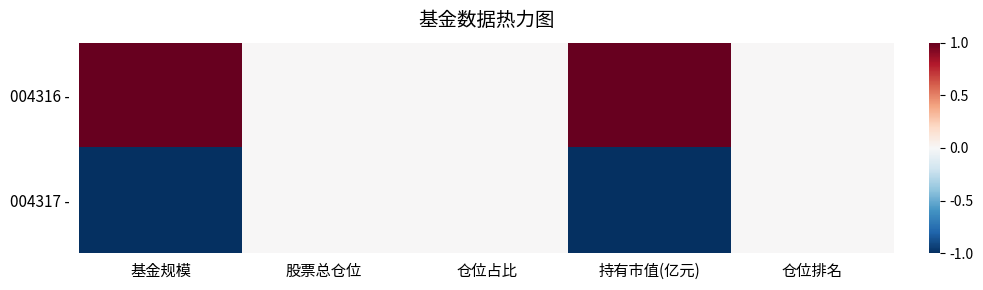

What is the minimum value shown in the chart?

-1